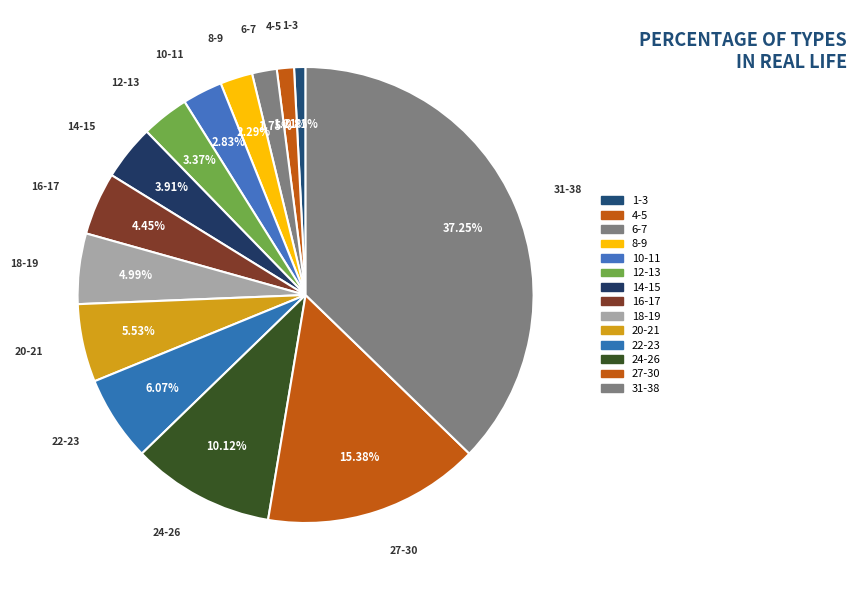

Count the number of slices in the pie.

14